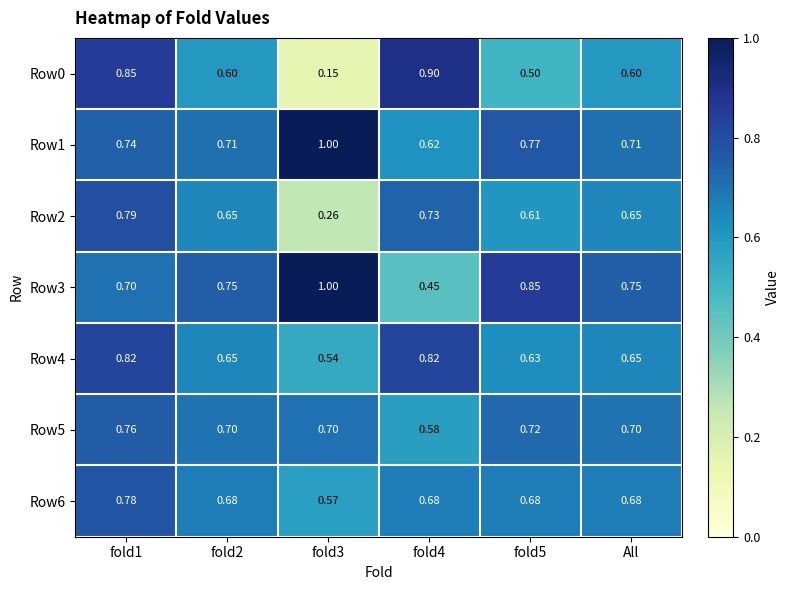

Is the value of Row1 at All greater than the value of Row6 at fold5?

Yes